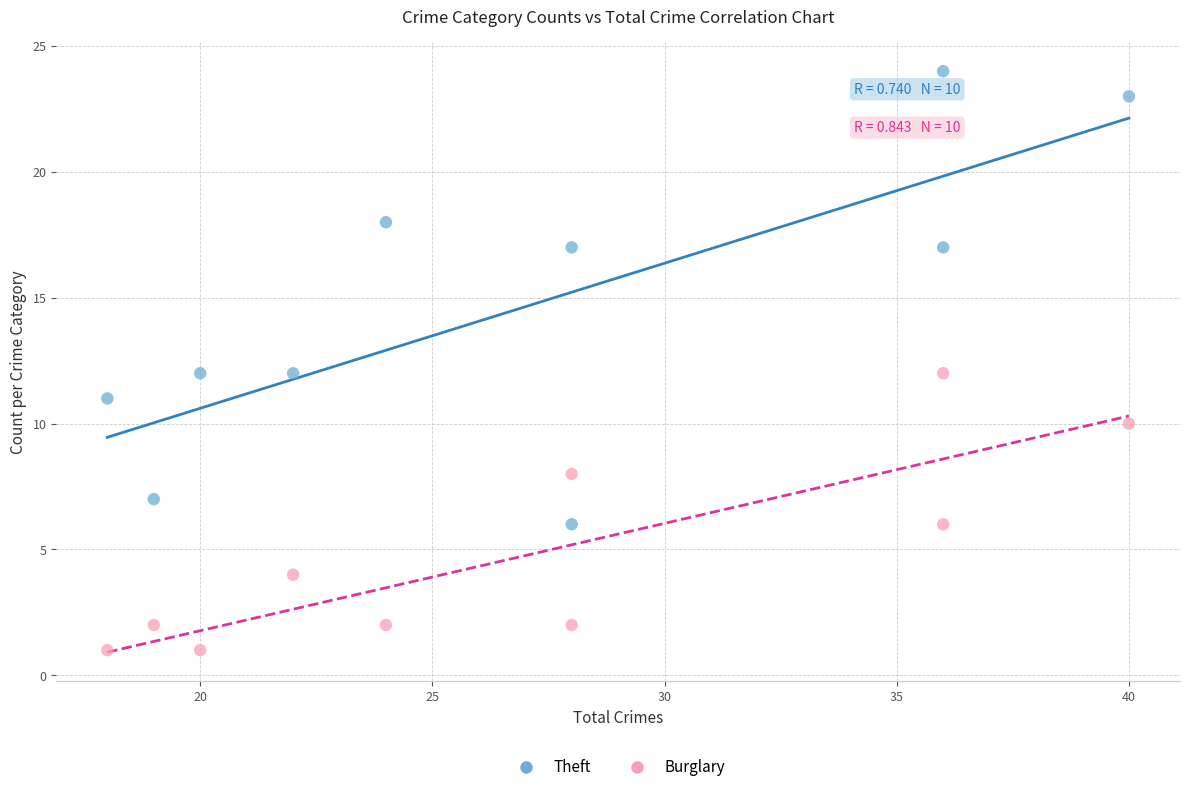

What are all the series names shown in the legend?

Theft, Burglary